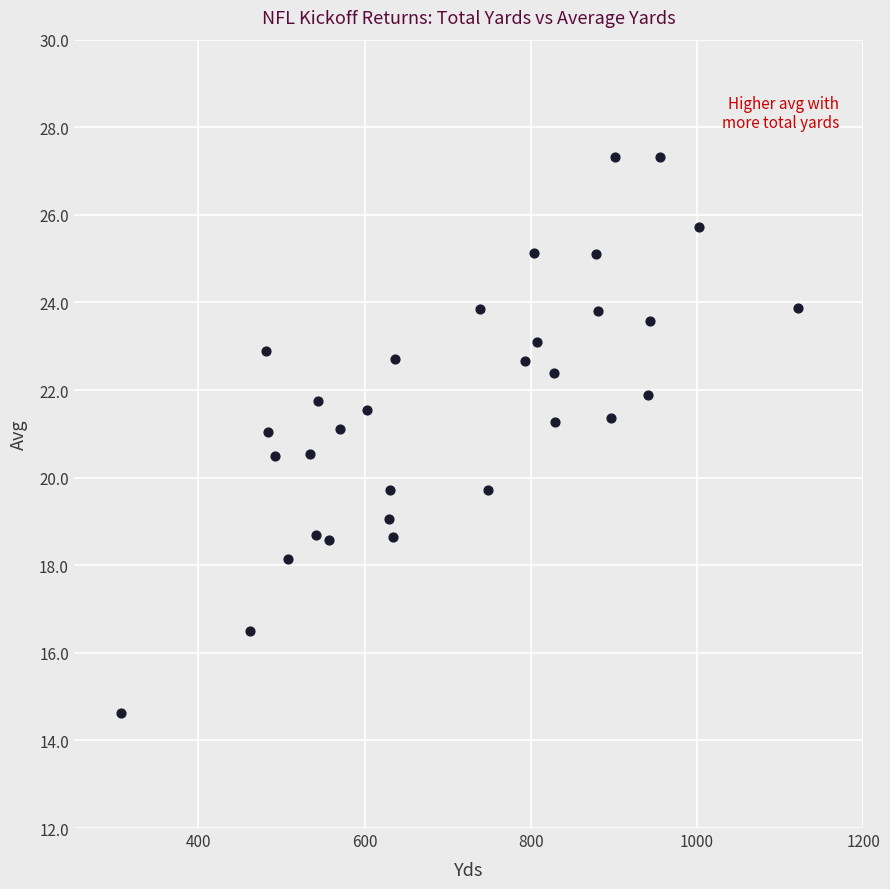

What is the range of X values (max minus min)?

815.0